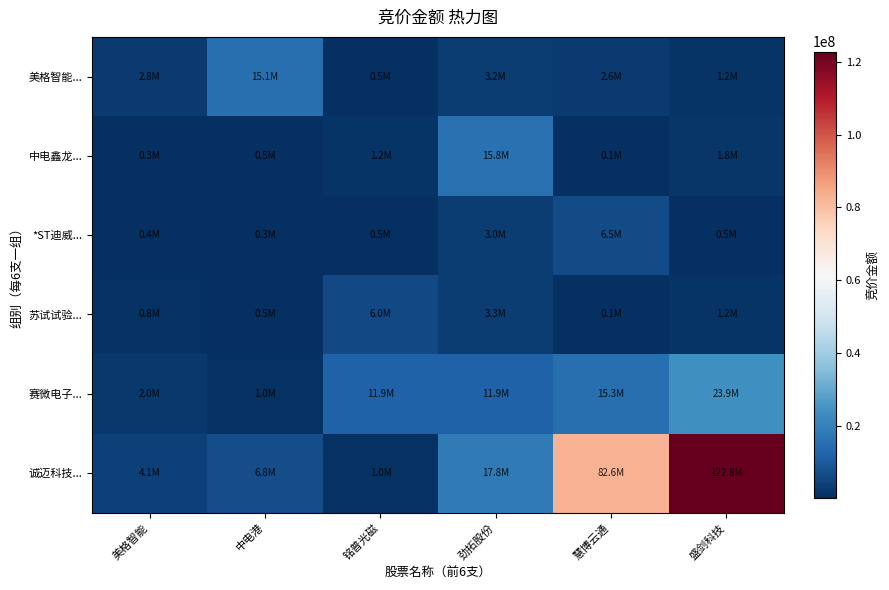

Which label corresponds to the smallest value in the chart?

慧博云通